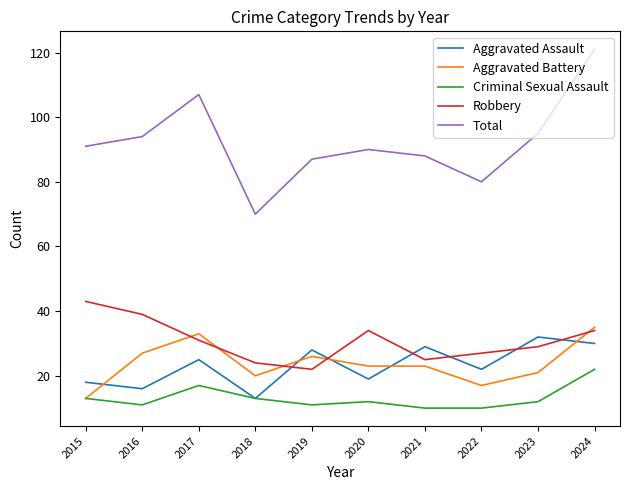

True or false: Aggravated Assault and Total intersect in this chart.

False